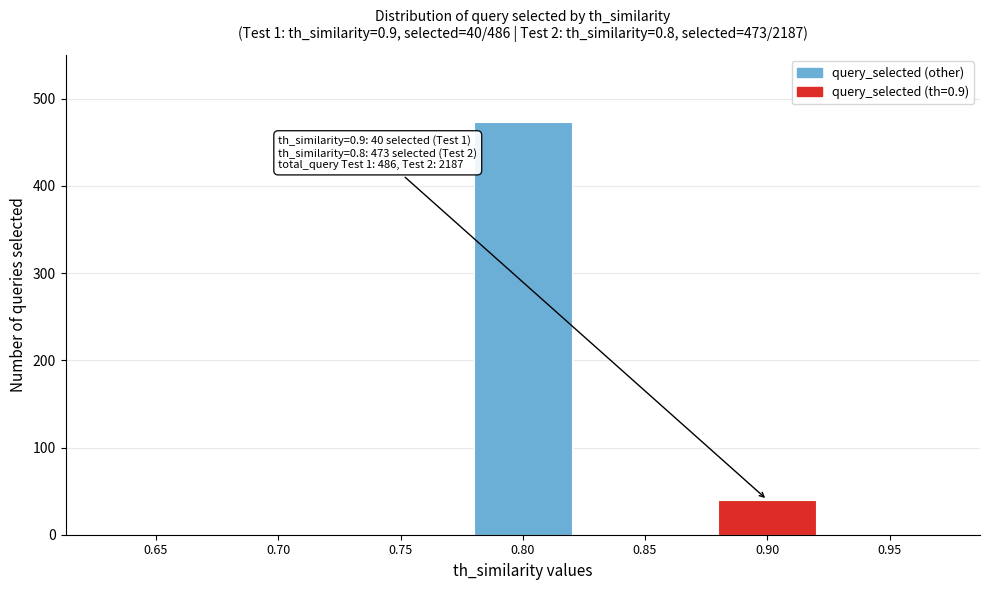

Reading left to right, what are all the values shown in this chart?

0.65=0	0.70=0	0.75=0	0.80=473	0.85=0	0.90=40	0.95=0